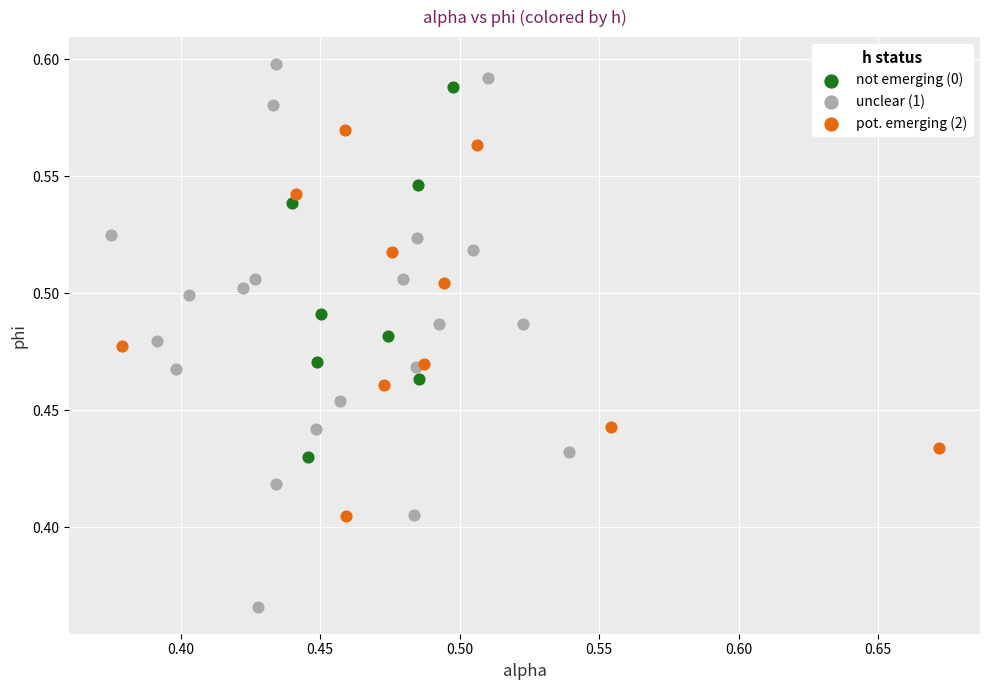

What are all the series names shown in the legend?

not emerging (0), unclear (1), pot. emerging (2)